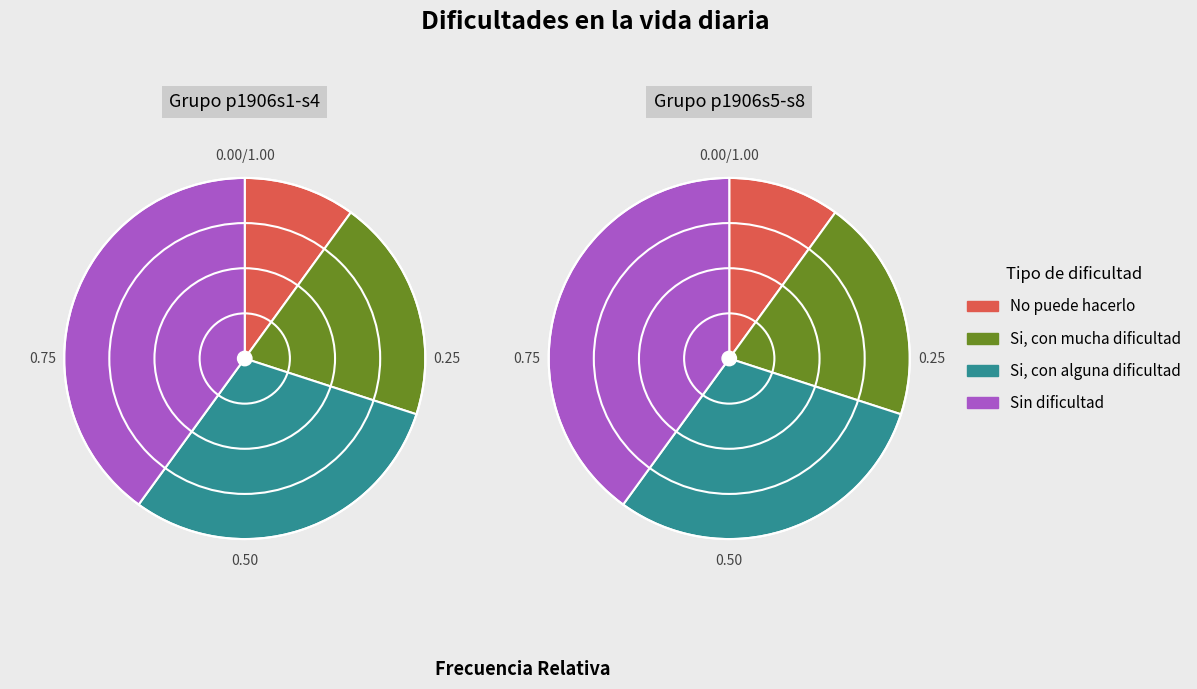

Count the number of slices in the pie.

4